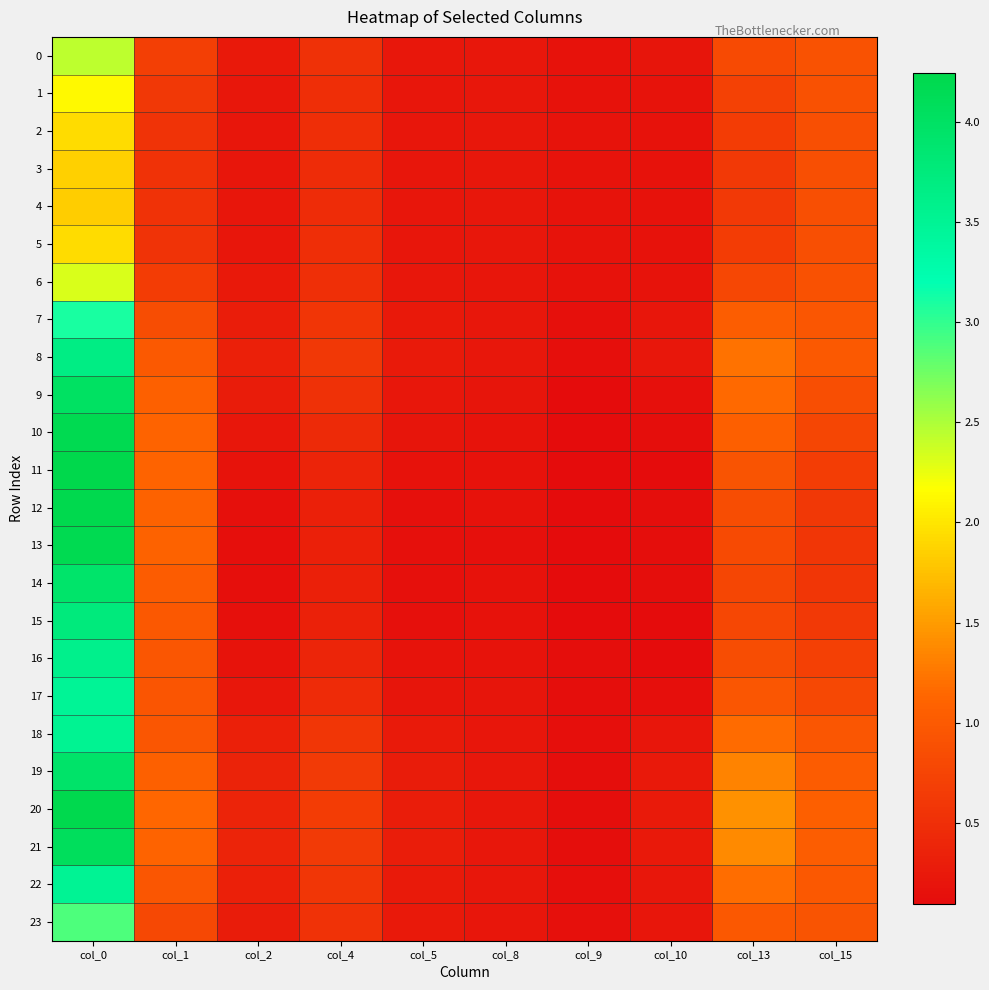

Between col_0 and col_4, which series saw the biggest shift?

12